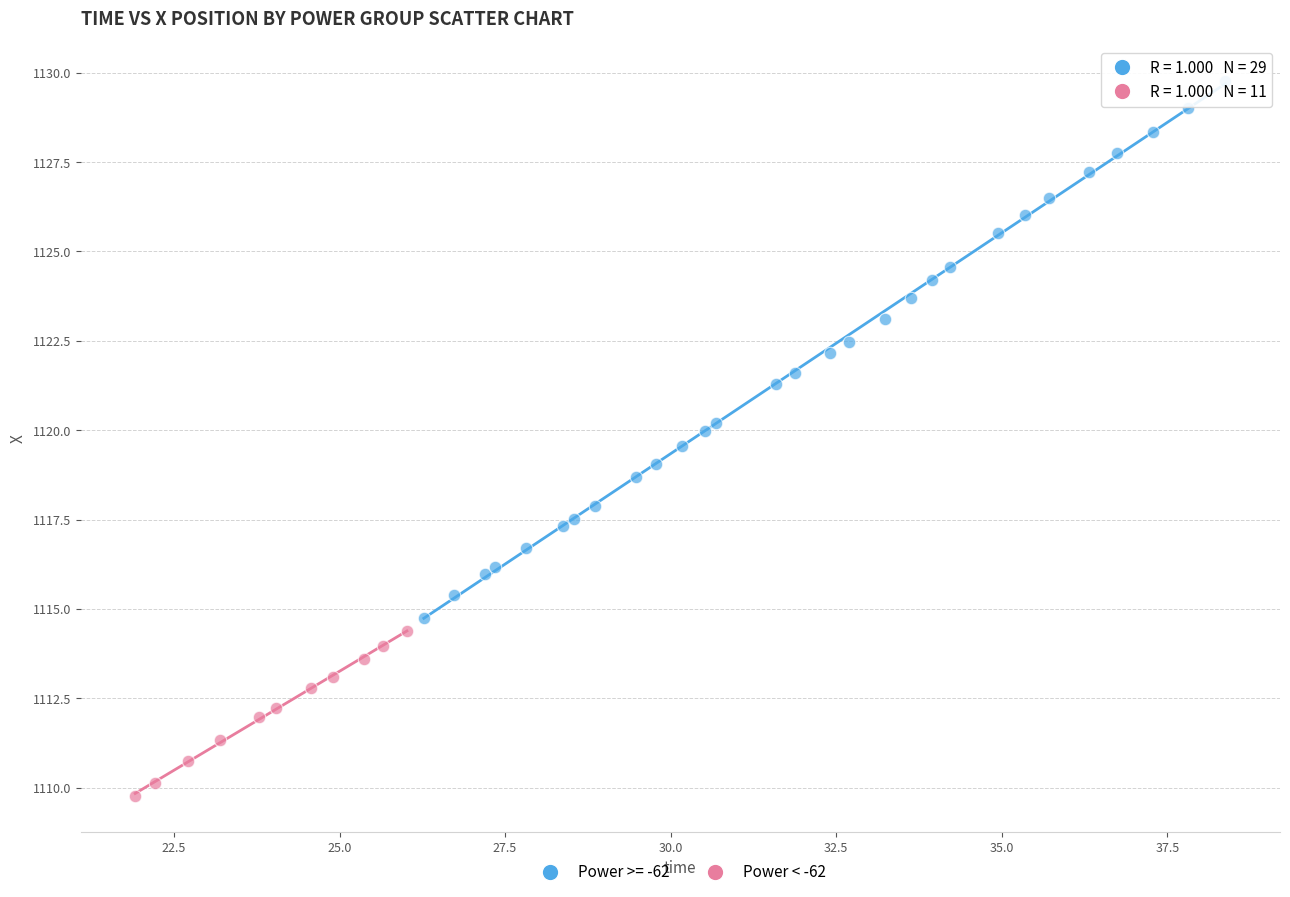

Which series reaches the maximum Y coordinate?

Power >= -62